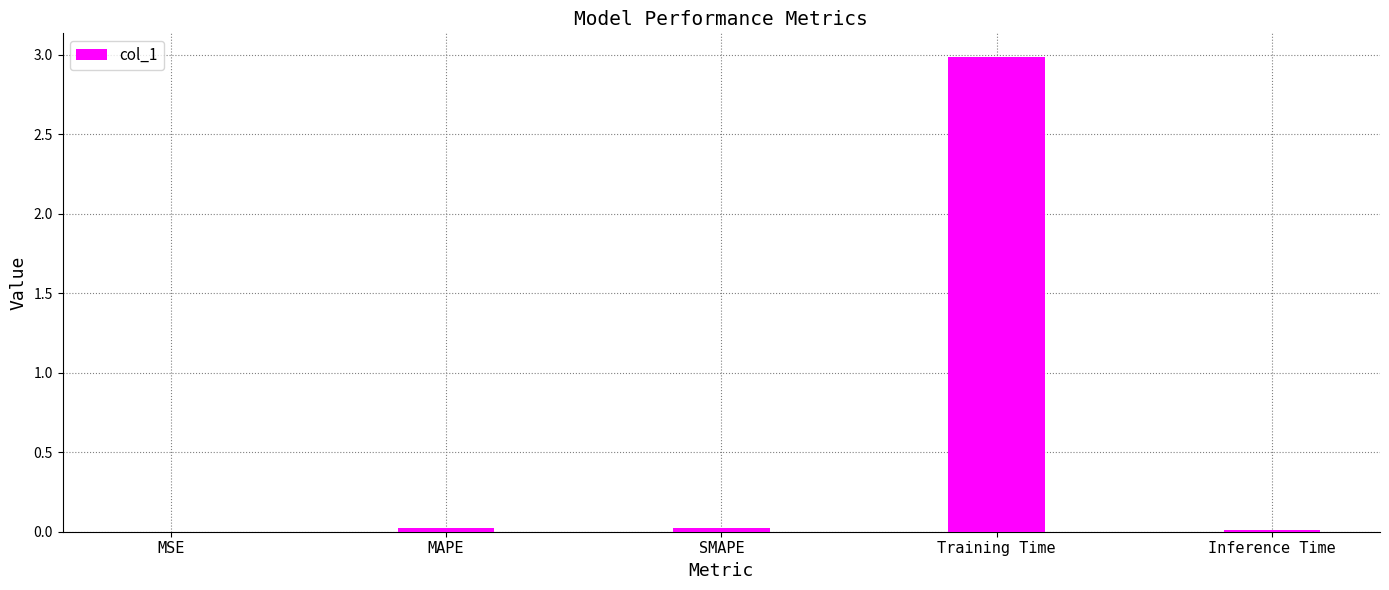

Which has a higher value, SMAPE or Training Time?

Training Time